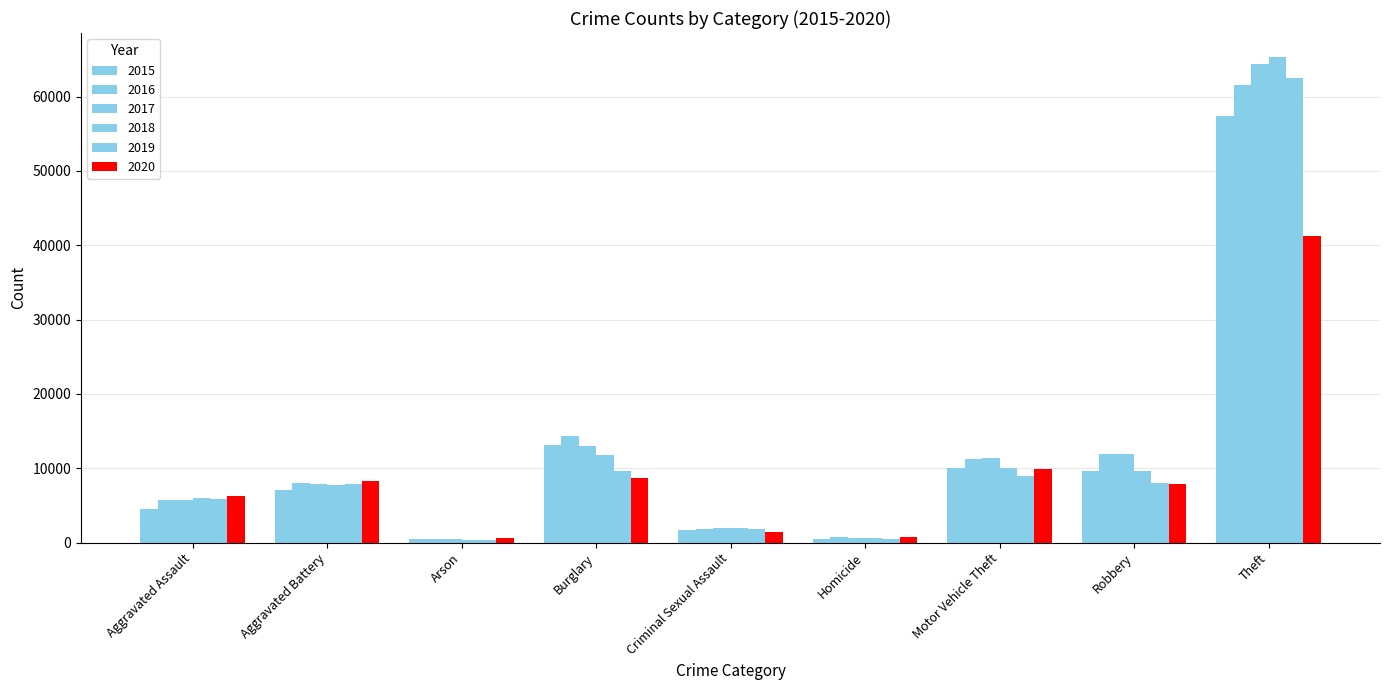

Rank the categories by 2020 value from highest to lowest.

Theft, Motor Vehicle Theft, Burglary, Aggravated Battery, Robbery, Aggravated Assault, Criminal Sexual Assault, Homicide, Arson